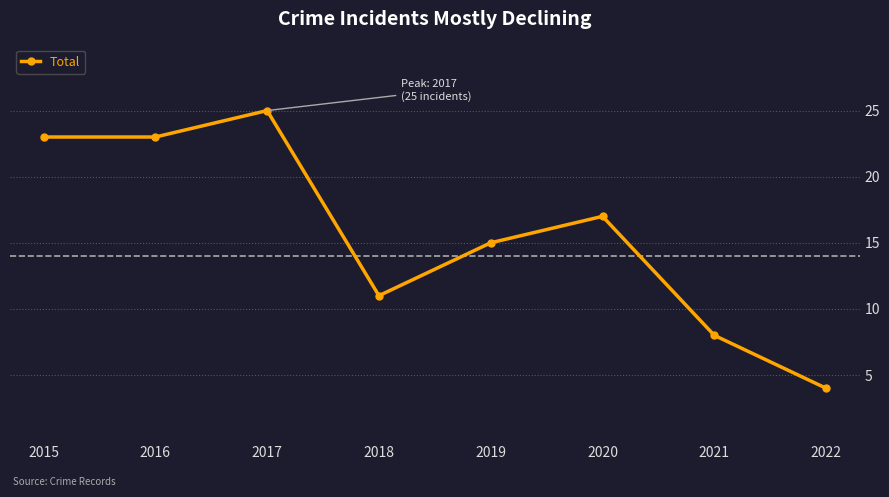

What is the smallest value displayed?

4